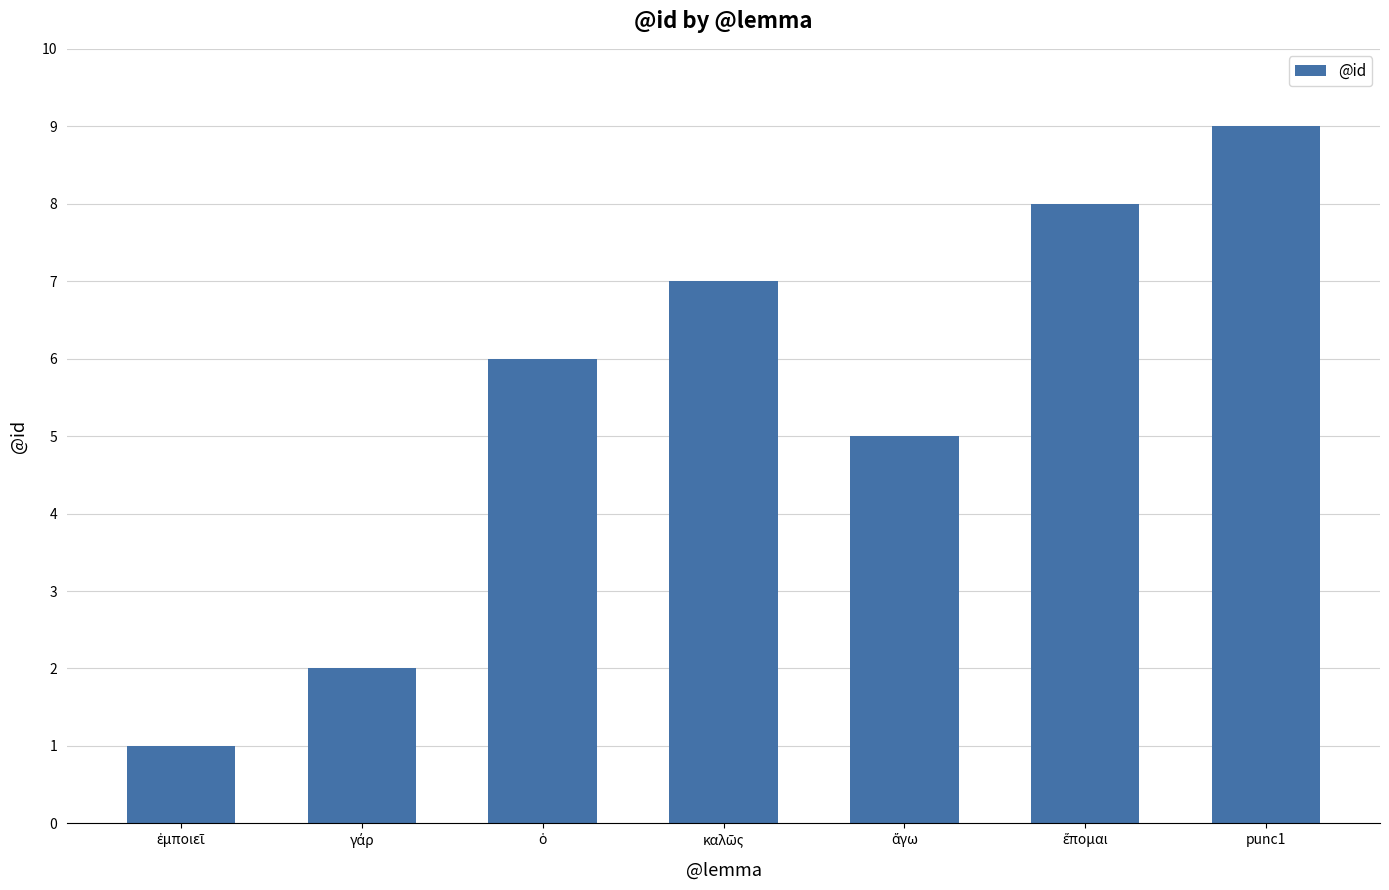

What is the value of the 2nd bar from the left?

2